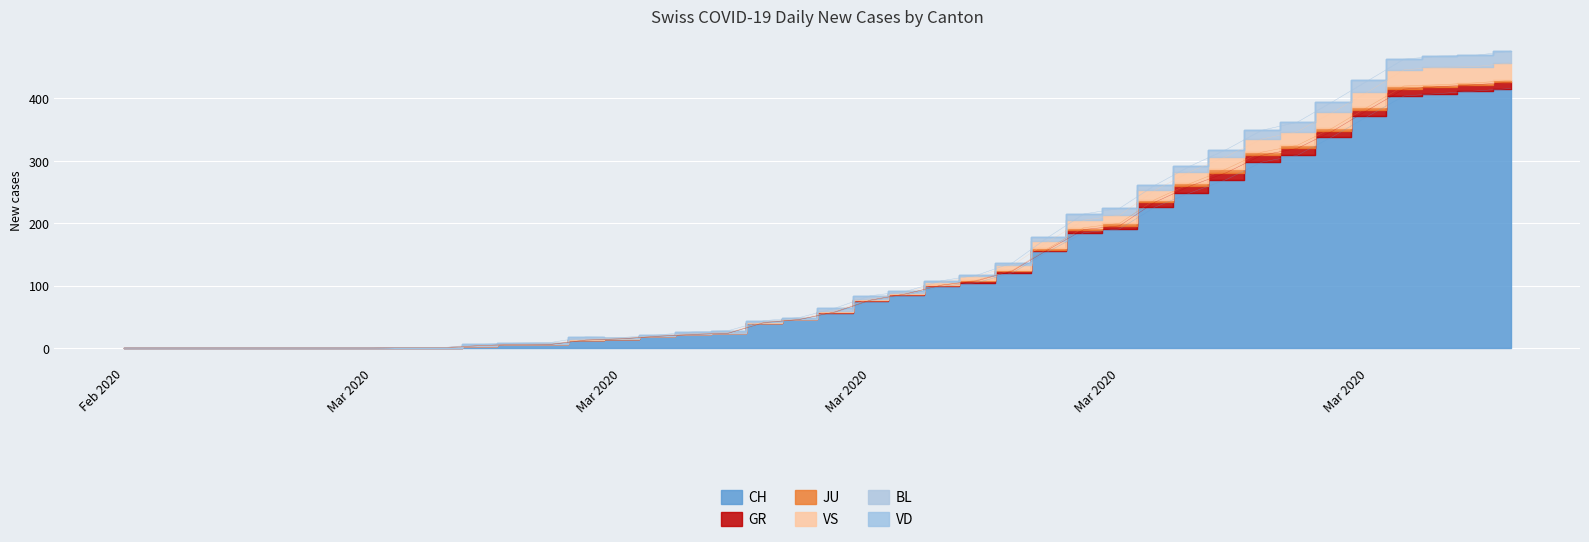

How many data points in BL are less than 3?

20